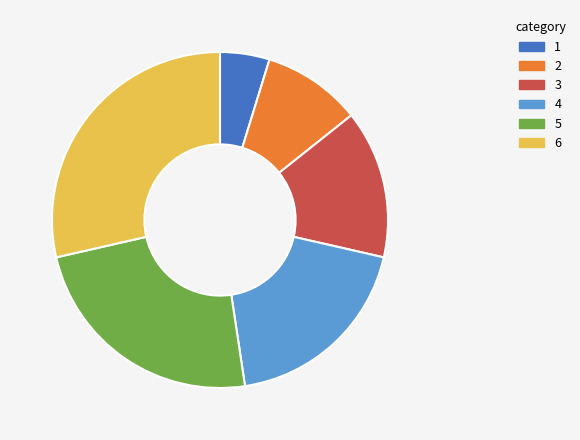

Combined, do 1 and 5 account for over 50%?

No